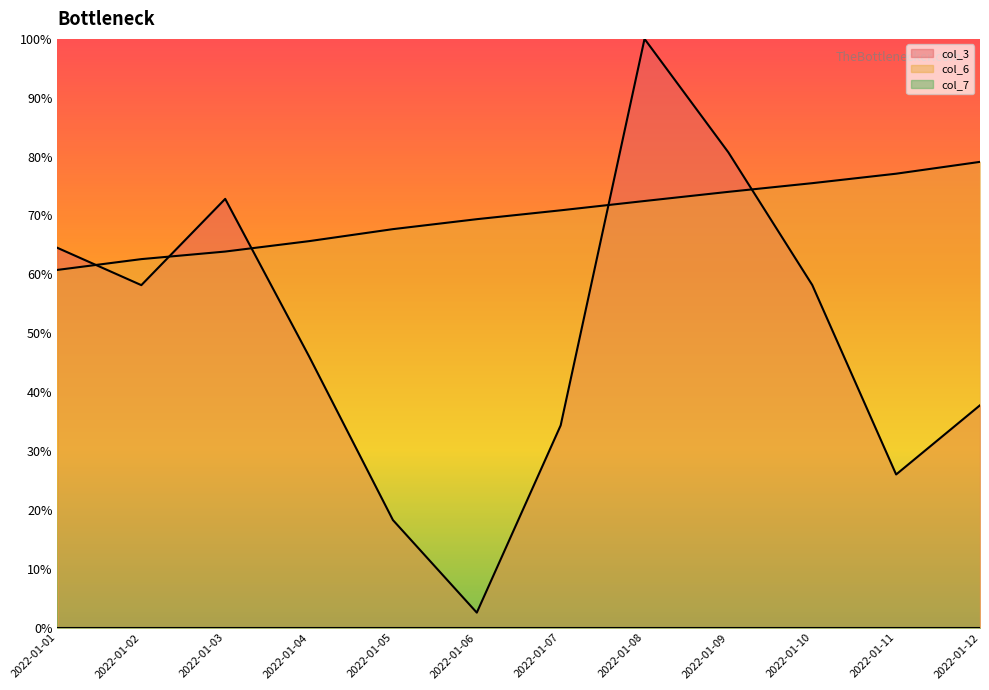

What is the value of the col_3 point at the 5th from the left?

0.2